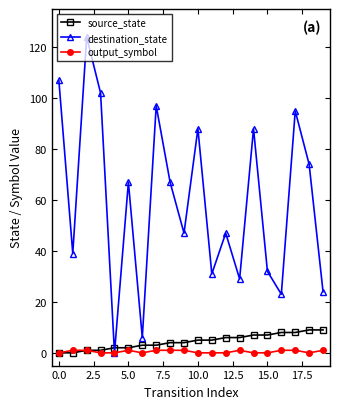

What is the maximum value shown in the chart?

124